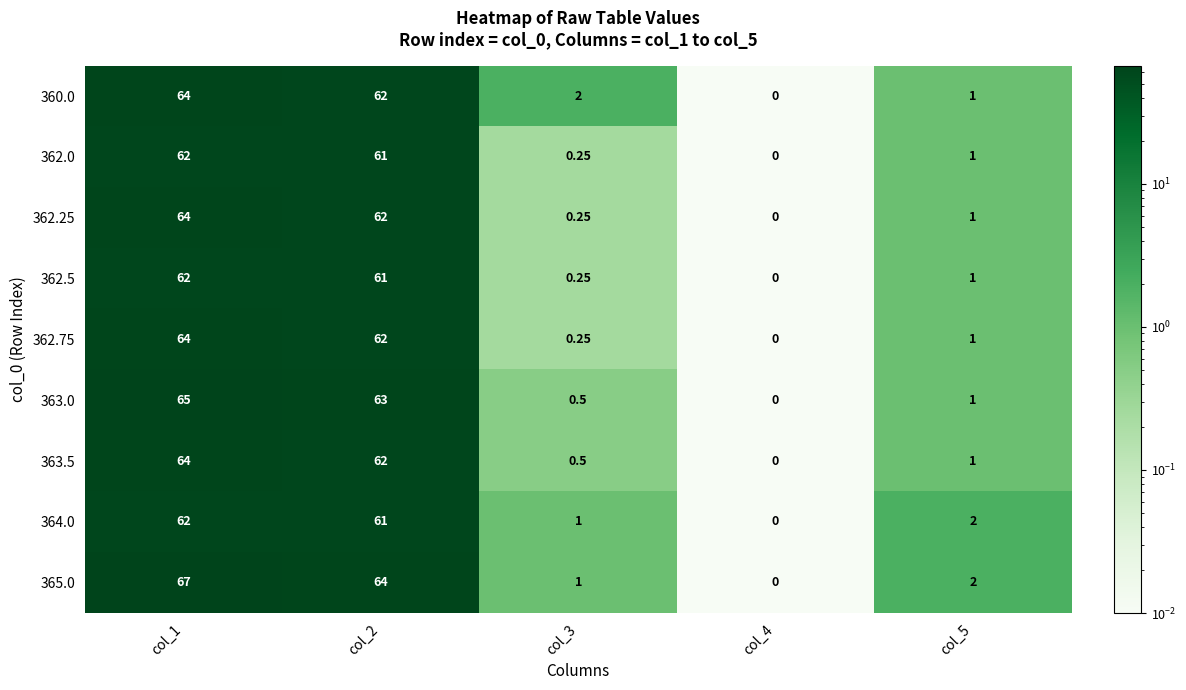

Is the value of 362.5 at col_4 greater than the value of 363.0 at col_3?

No